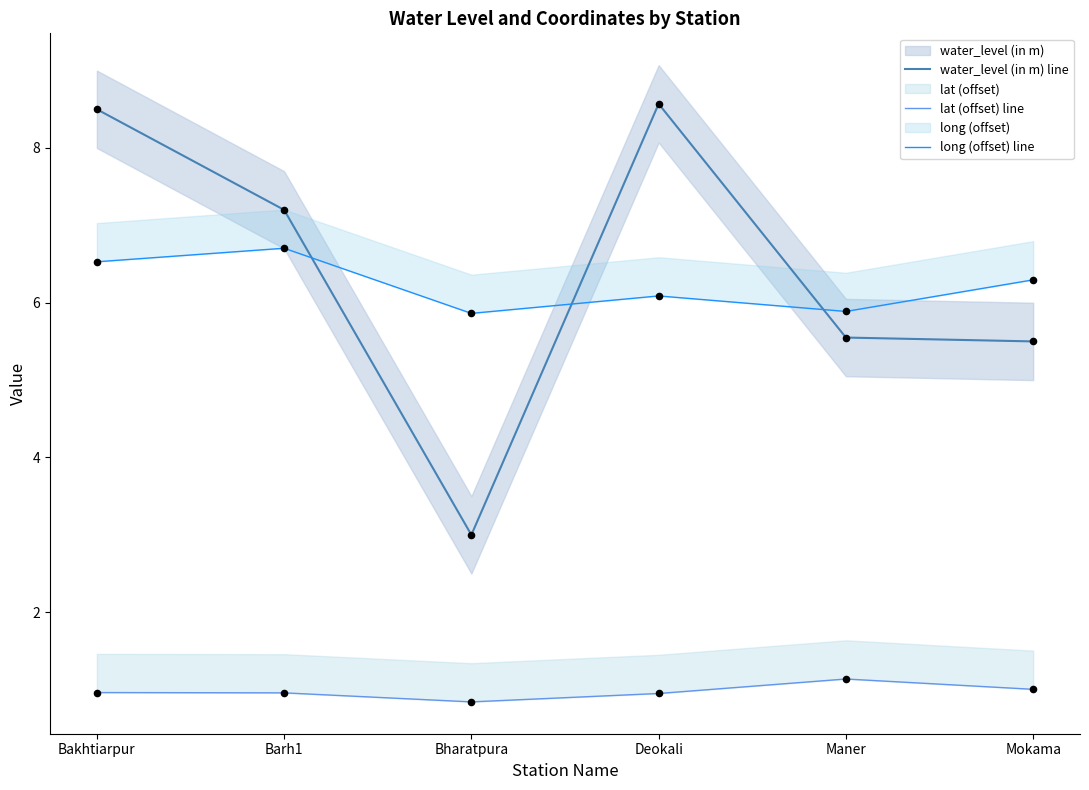

Which series has the widest spread of Y values?

water_level (in m) line